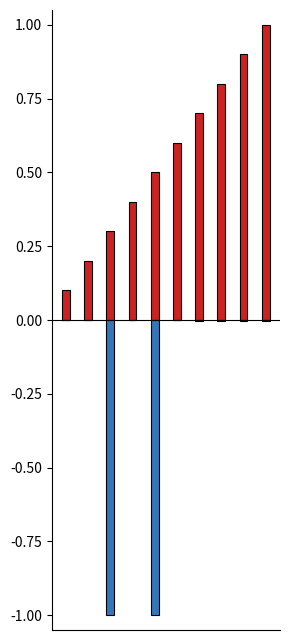

What is the sum of all NumToReserve values?

-2.0